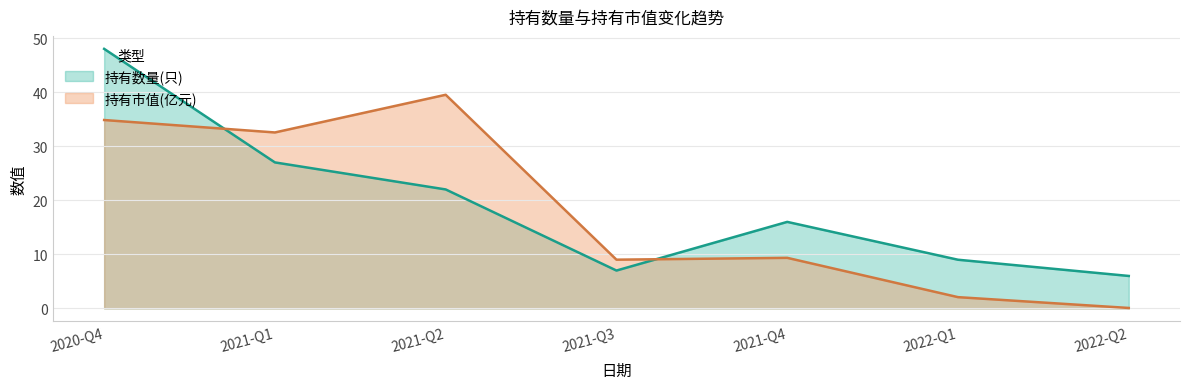

What is the sum of the 持有数量(只) values at 2021-Q1 and 2020-Q4?

75.0